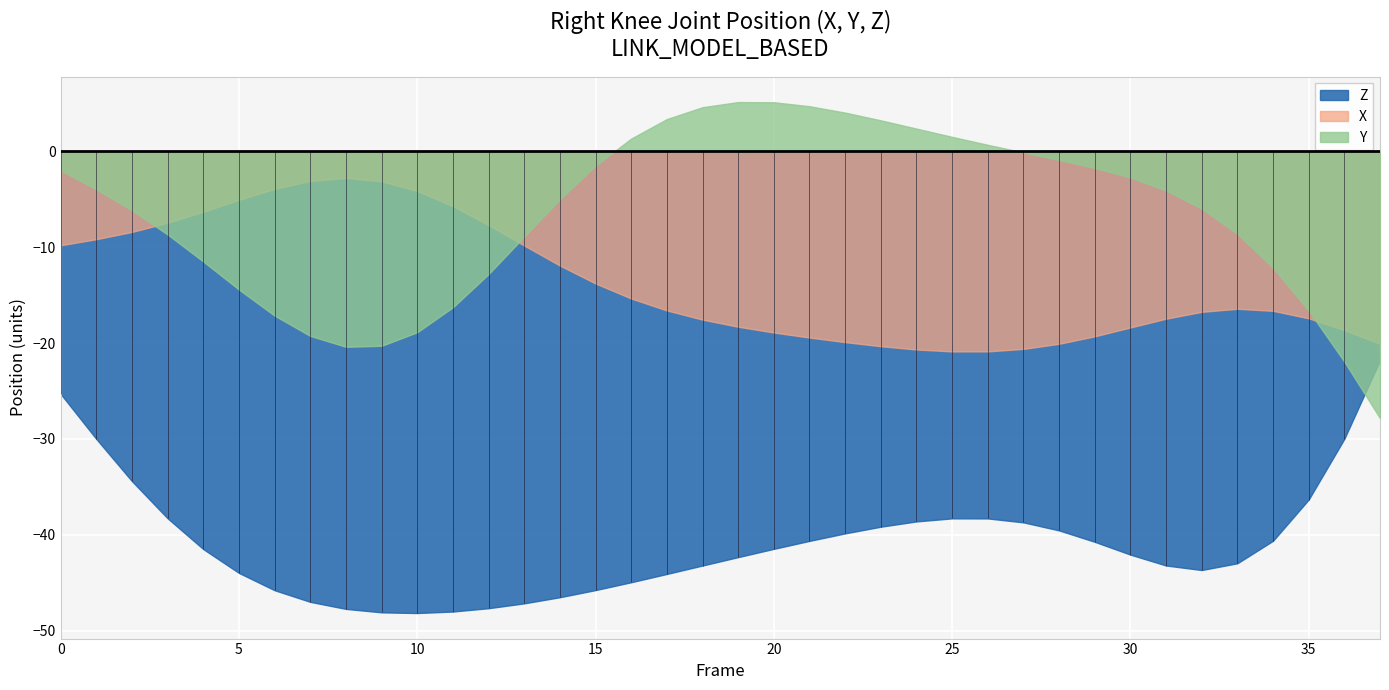

Where is the first local minimum for Y?

8